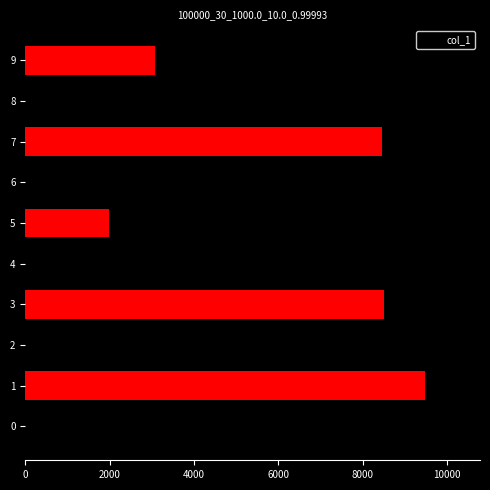

Where is the data nearest to the value 5892?

8